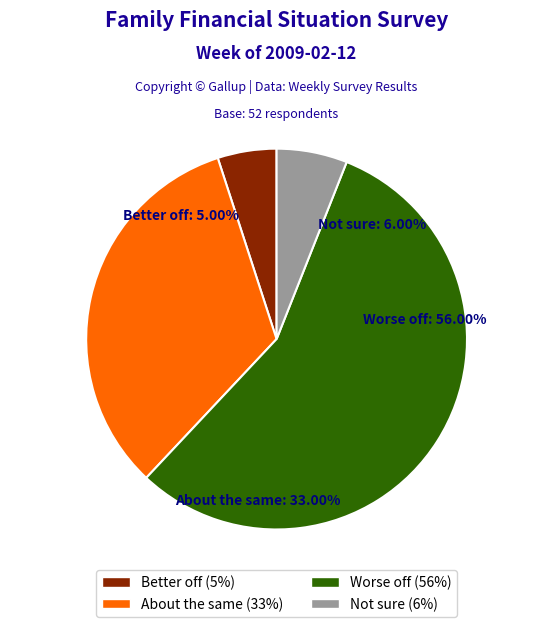

To the nearest percent, what portion does Better off financially than you were a year ago represent?

5%